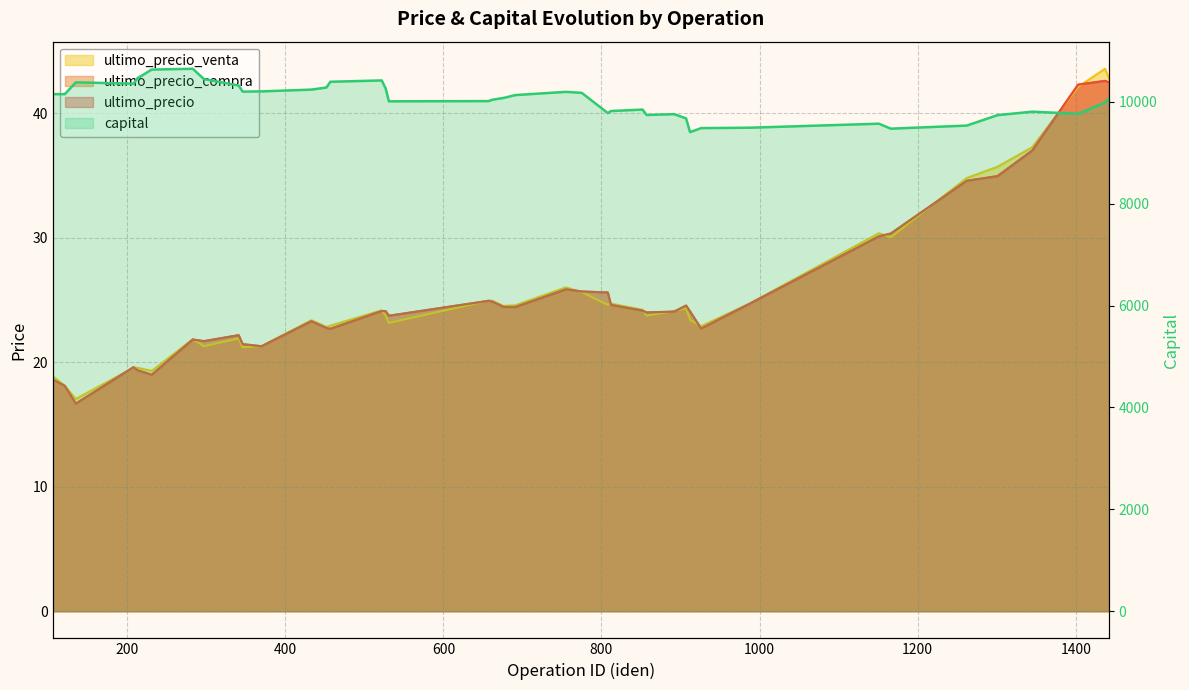

How many data points in ultimo_precio_compra are less than 24?

16